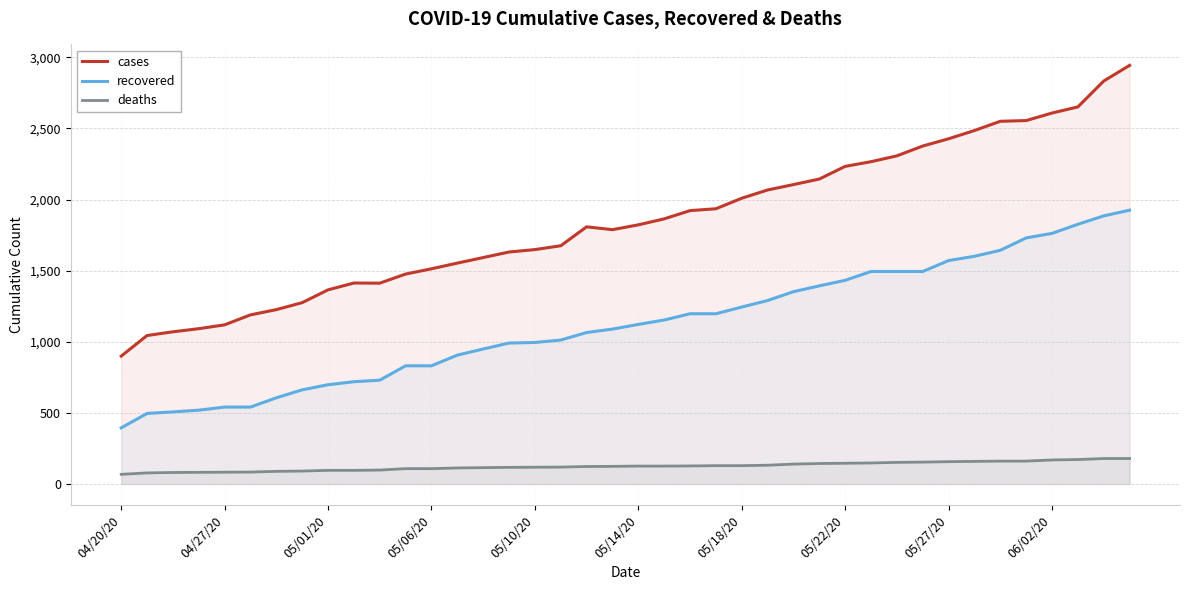

The deaths series shows 108 at 11. True or false?

True